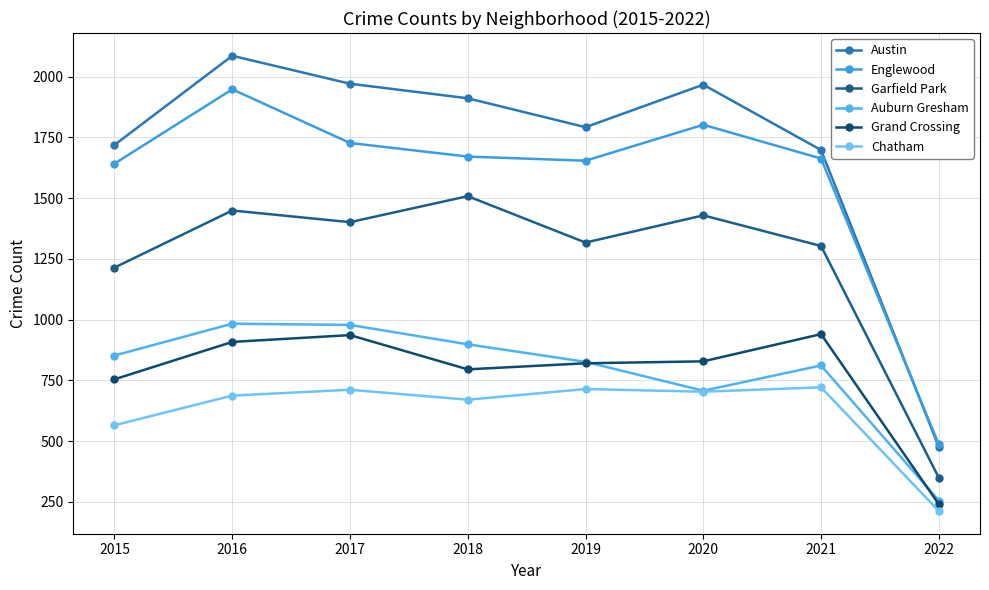

What is the total value across all series at 2019?

7123